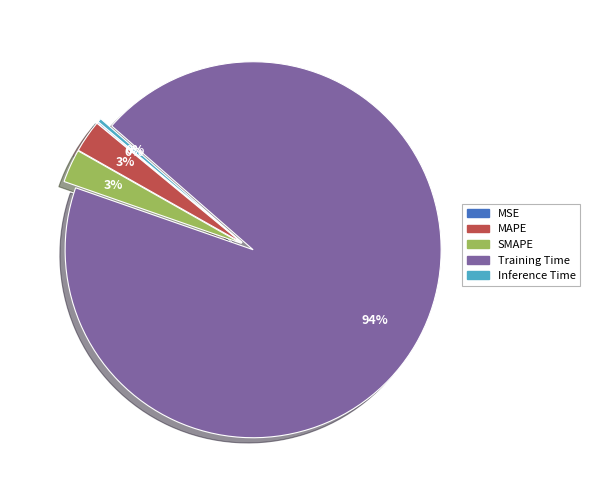

Which slice represents more than half of the pie?

Training Time